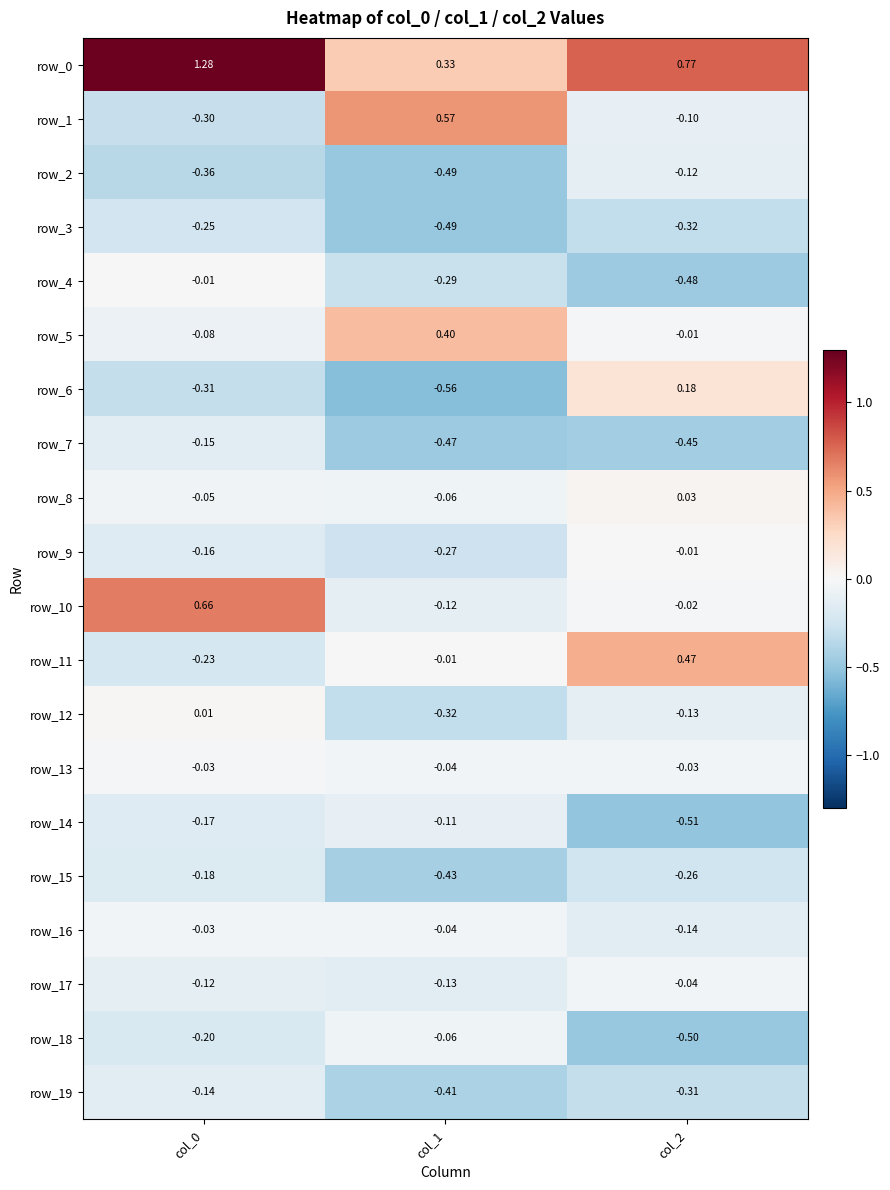

Is the value of row_5 at col_1 greater than the value of row_11 at col_2?

No